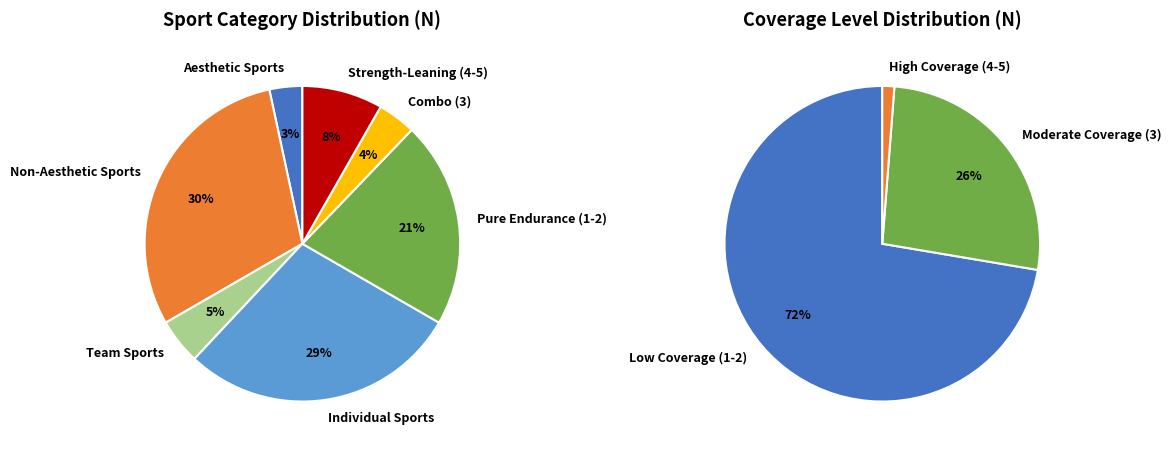

How many slices are in this pie chart?

10